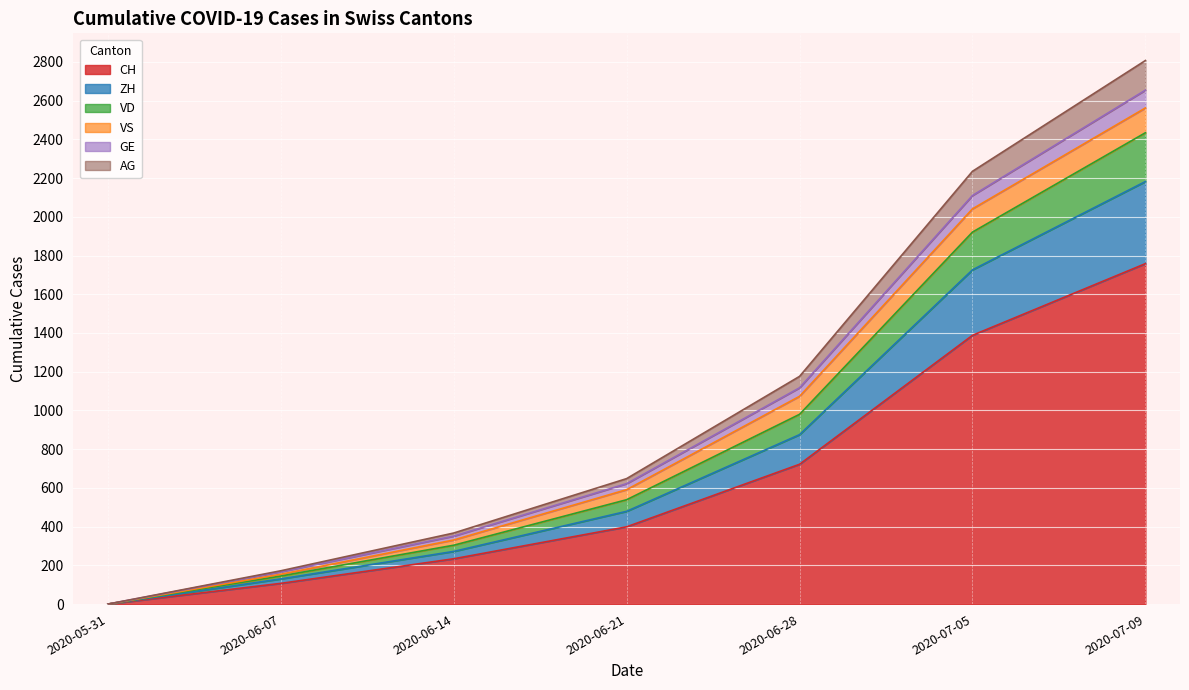

At which category is the sum across all series the highest?

2020-07-09